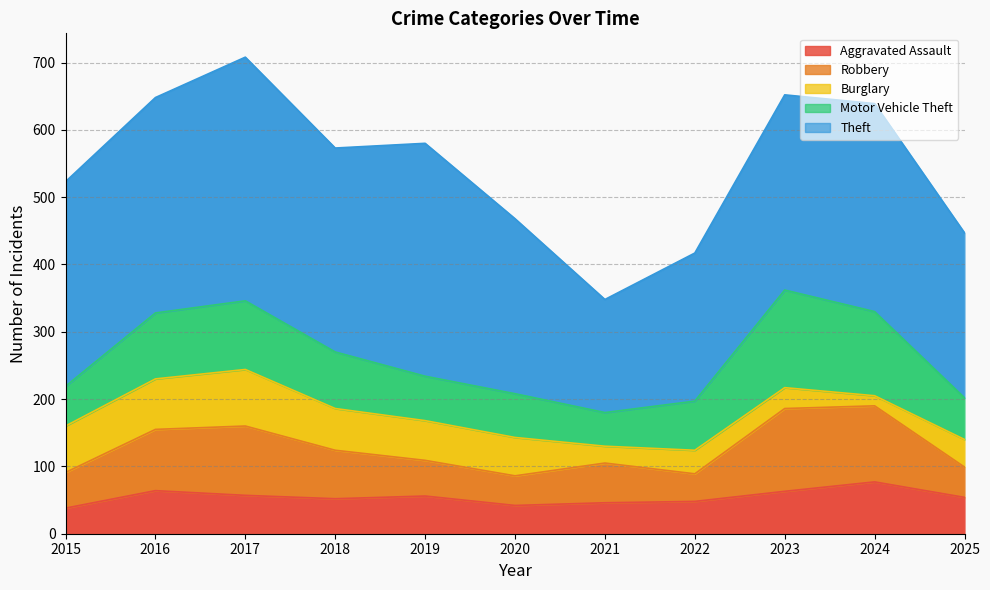

What is the value of the Burglary point at the 4th from the left?

62